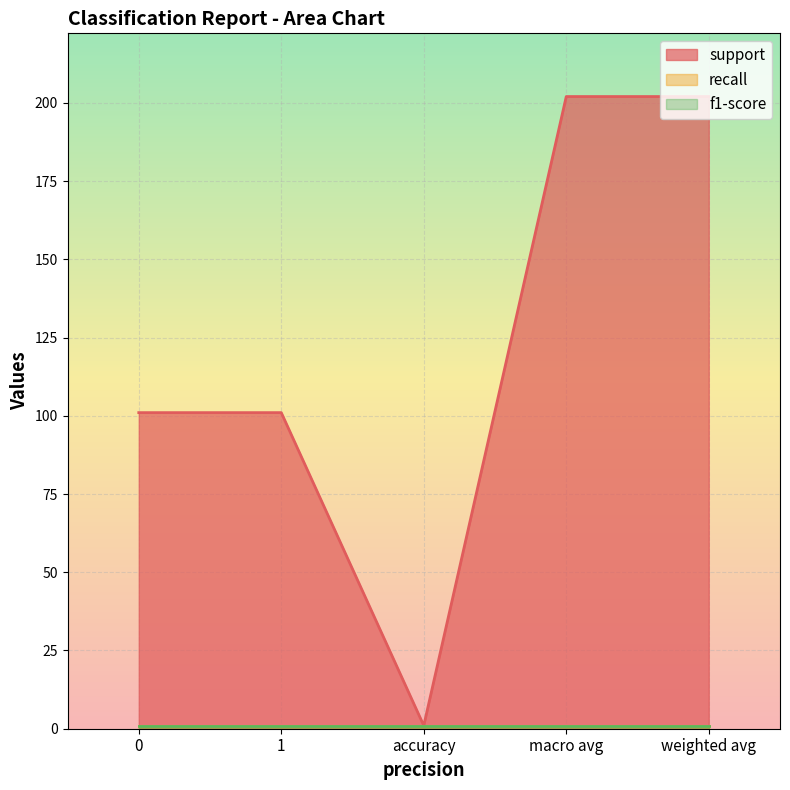

True or false: recall has a value of 1 at macro avg.

True